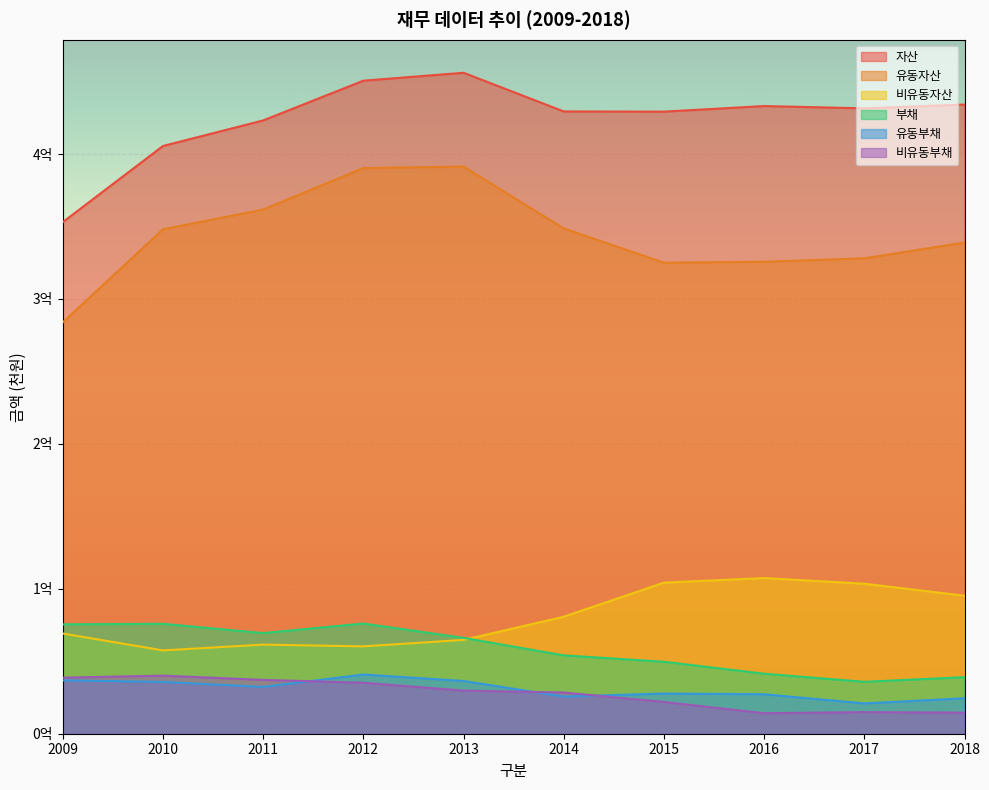

Which series changed the most between 2013 and 2018?

유동자산